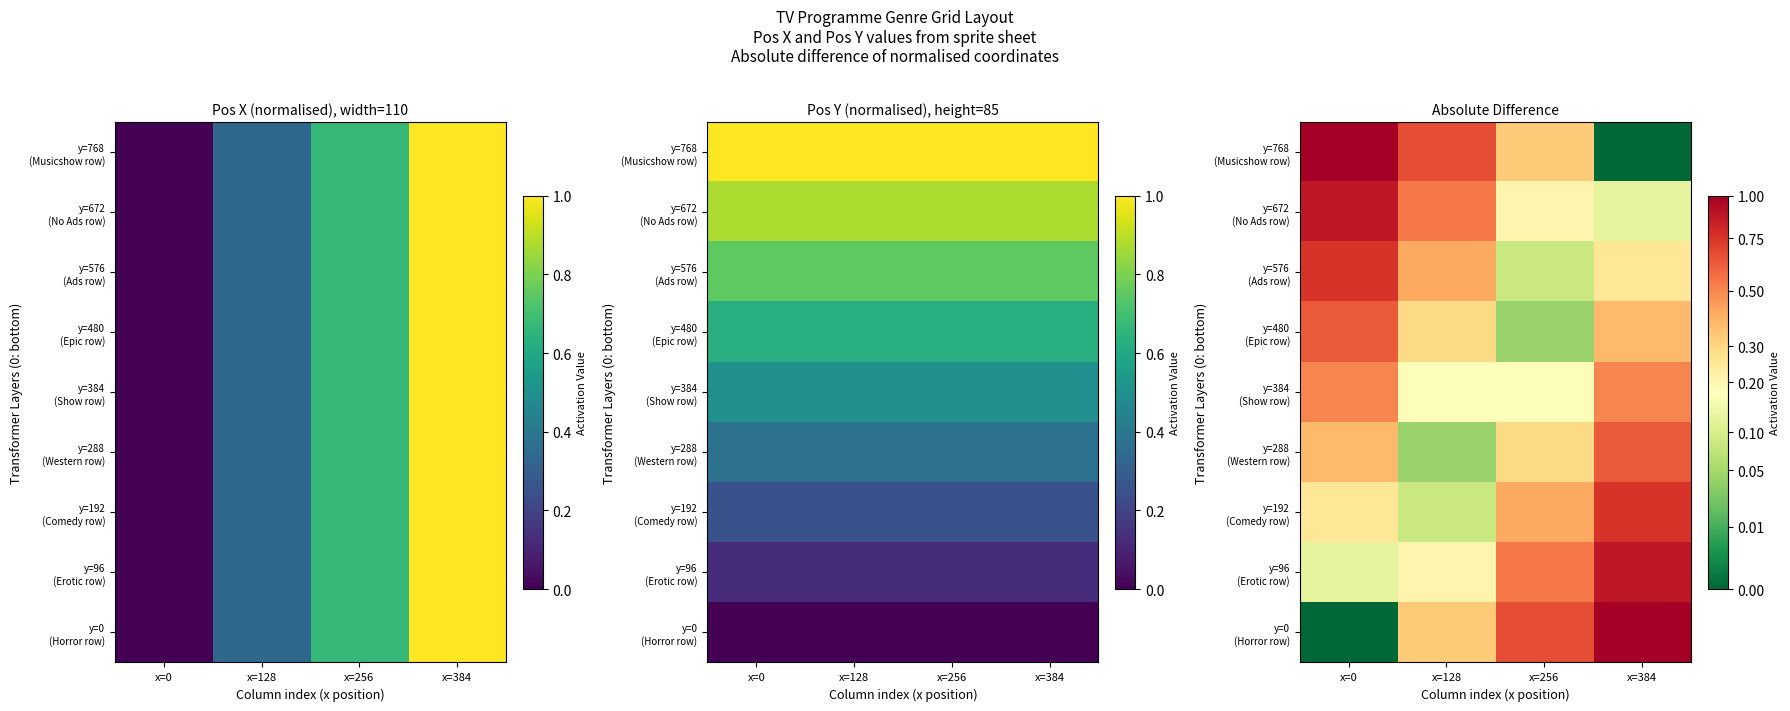

Which label corresponds to the smallest value in the chart?

x=0